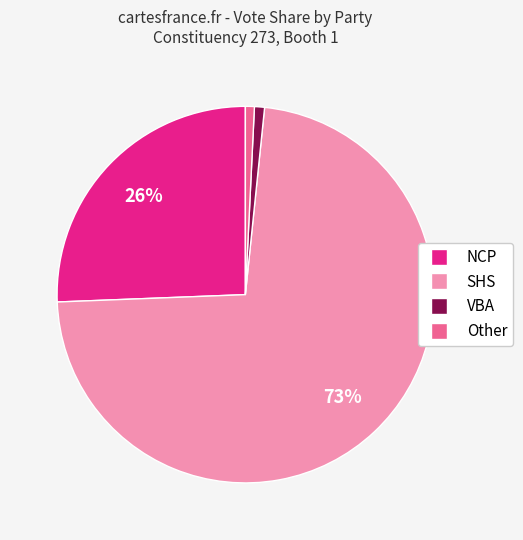

Between VBA and NCP, which is larger?

NCP